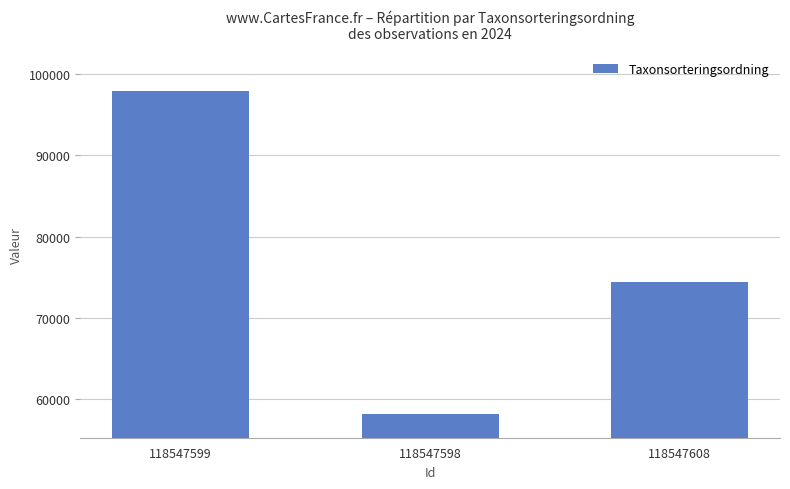

Between 118547599 and 118547598, which is larger?

118547599